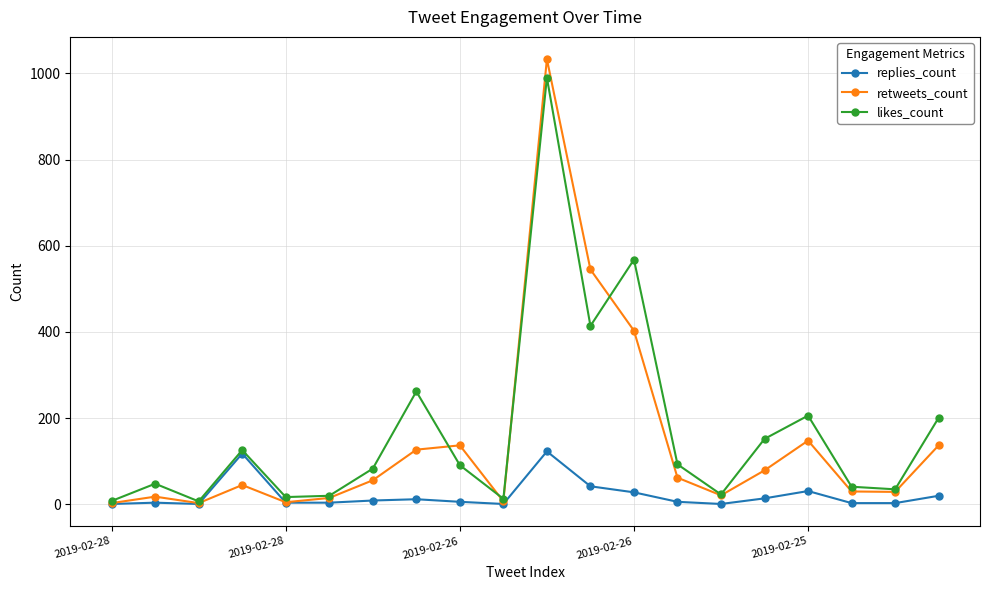

What is the maximum value for replies_count?

123